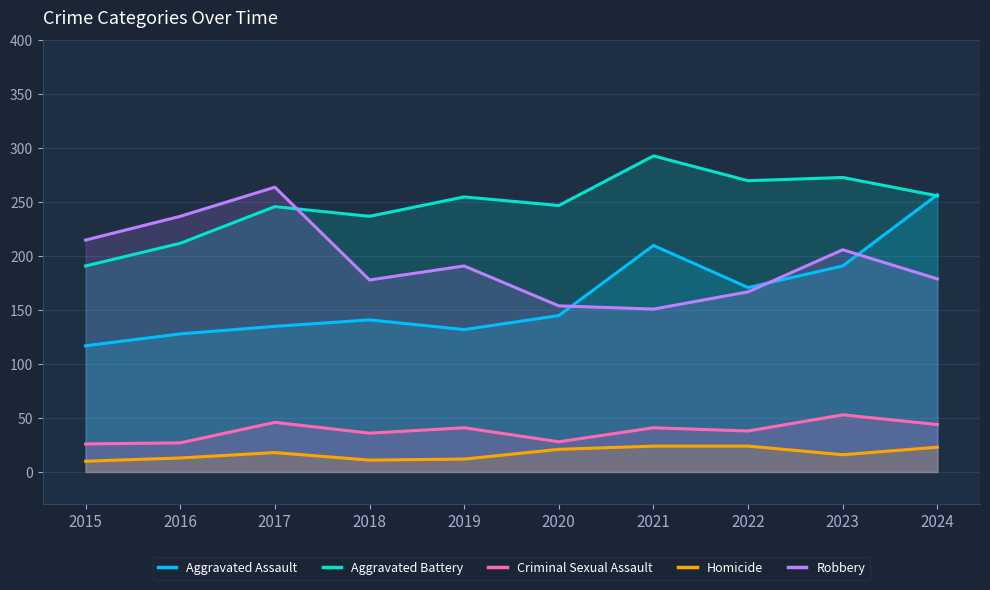

At which category does the chart reach its peak across all series?

2021